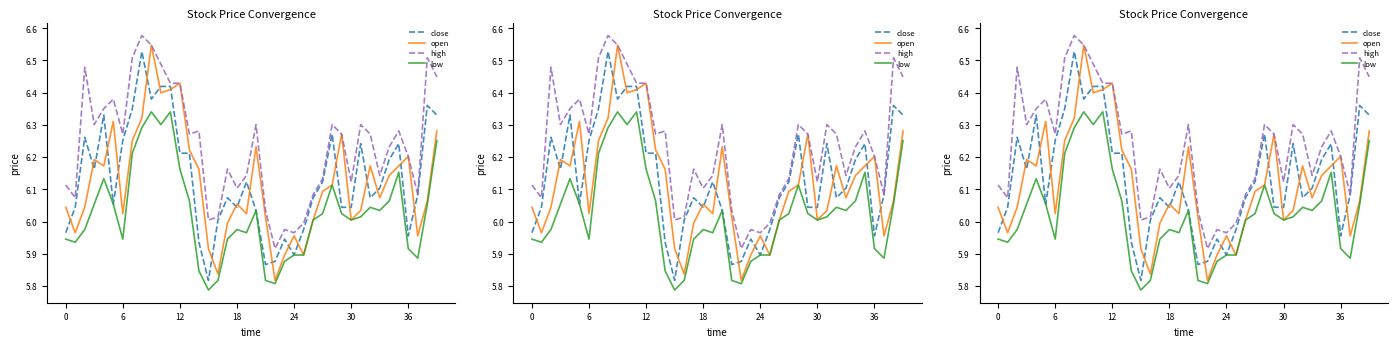

Reading right to left, transcribe all the data shown in this chart.

close: 6.3	6.4	6.1	6.0	6.2	6.2	6.1	6.1	6.2	6.0	6.0	6.3	6.1	6.1	6.0	5.9	5.9	5.9	5.9	6.0	6.1	6.0	6.1	6.0	5.8	5.9	6.2	6.2	6.4	6.4	6.4	6.5	6.4	6.3	6.1	6.3	6.2	6.3	6.0	6.0
open: 6.3	6.1	6.0	6.2	6.2	6.1	6.1	6.2	6.0	6.0	6.3	6.1	6.1	6.0	5.9	6.0	5.9	5.8	6.0	6.2	6.0	6.1	6.0	5.8	5.9	6.2	6.2	6.4	6.4	6.4	6.5	6.3	6.3	6.0	6.3	6.2	6.2	6.0	6.0	6.0
high: 6.4	6.5	6.1	6.2	6.3	6.2	6.1	6.3	6.3	6.1	6.3	6.3	6.1	6.1	6.0	6.0	6.0	5.9	6.0	6.3	6.1	6.1	6.2	6.0	6.0	6.3	6.3	6.4	6.4	6.5	6.5	6.6	6.5	6.3	6.4	6.4	6.3	6.5	6.1	6.1
low: 6.3	6.1	5.9	5.9	6.2	6.1	6.0	6.0	6.0	6.0	6.0	6.1	6.0	6.0	5.9	5.9	5.9	5.8	5.8	6.0	6.0	6.0	5.9	5.8	5.8	5.8	6.1	6.2	6.3	6.3	6.3	6.3	6.2	5.9	6.1	6.1	6.1	6.0	5.9	5.9